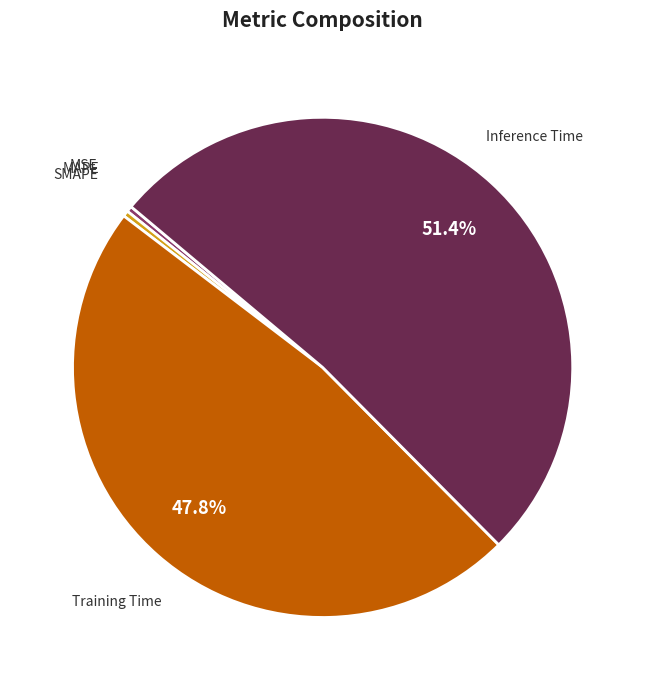

Does SMAPE represent more than half of the total?

No